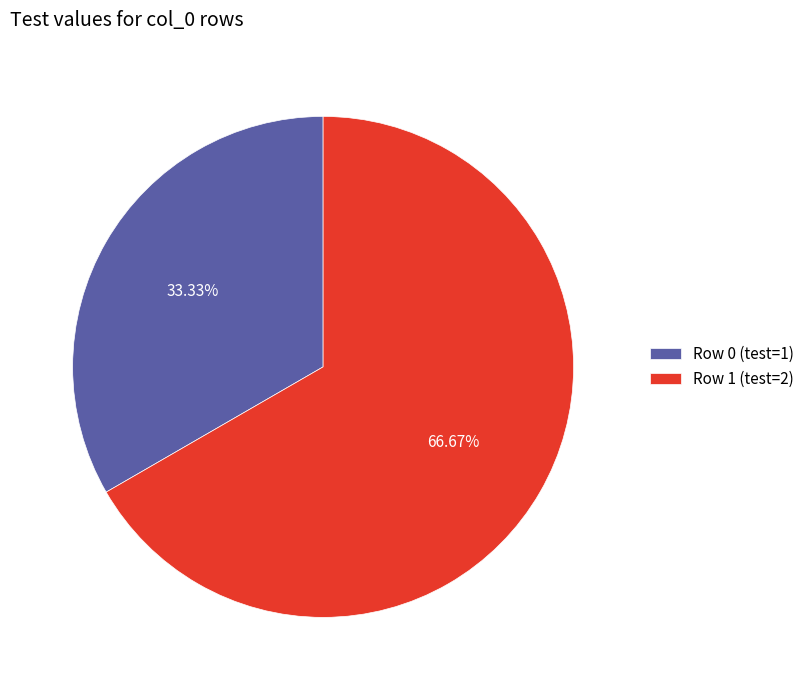

Which category has the smallest portion of the pie?

Row 0 (test=1)